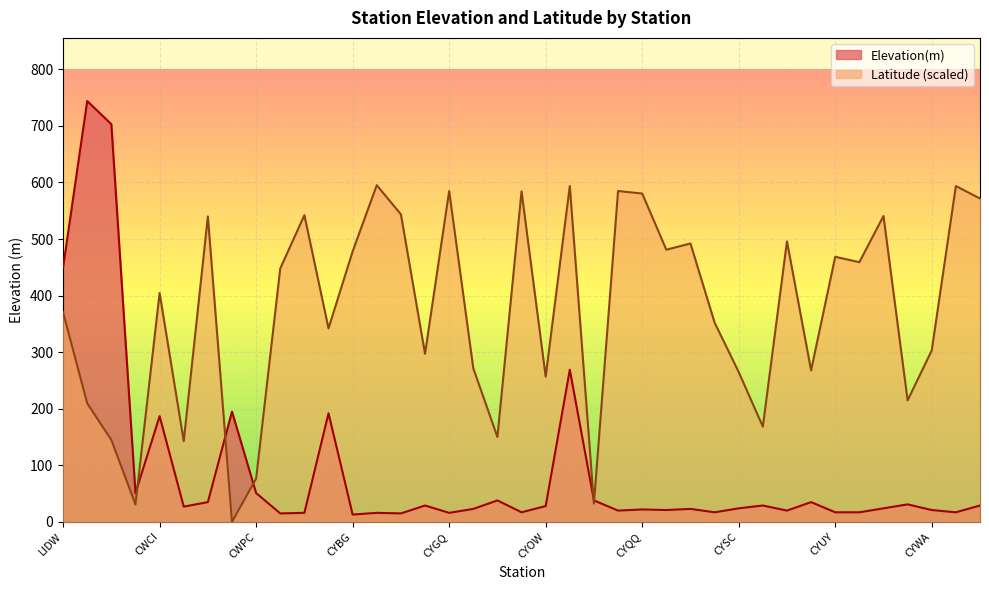

What are all the series names shown in the legend?

Elevation(m), Latitude (scaled)